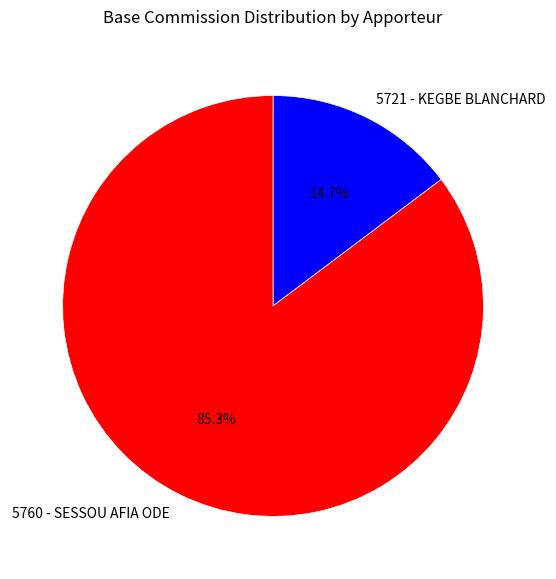

Approximately how many times larger is the value at 5760 - SESSOU AFIA ODE compared to 5721 - KEGBE BLANCHARD?

5.8